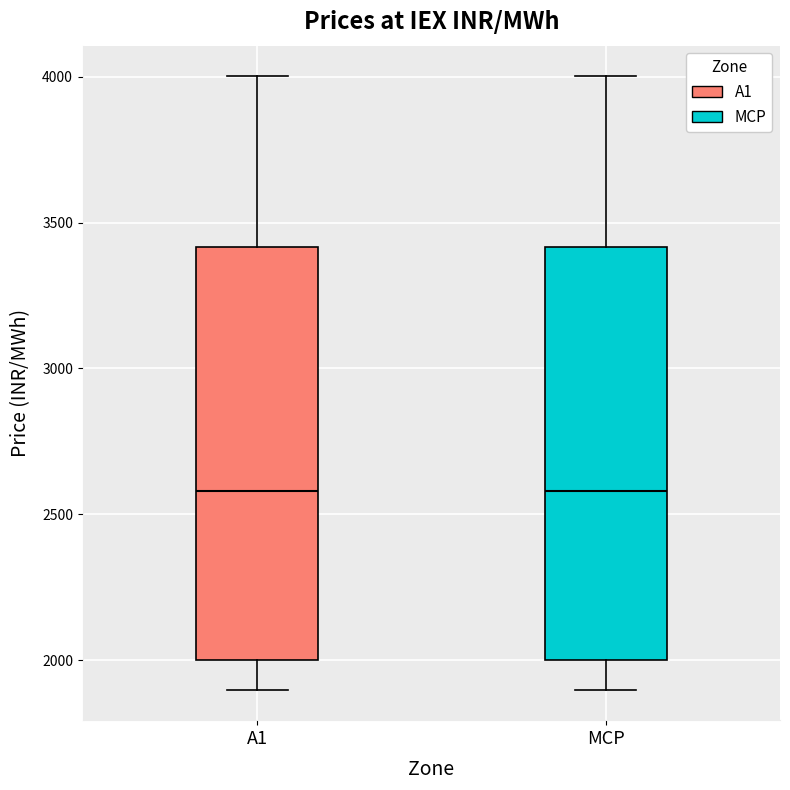

Where does the median line of the box for A1 sit on the y-axis? The values are not printed on the chart, so give them approximately, as read against the axis.

2600